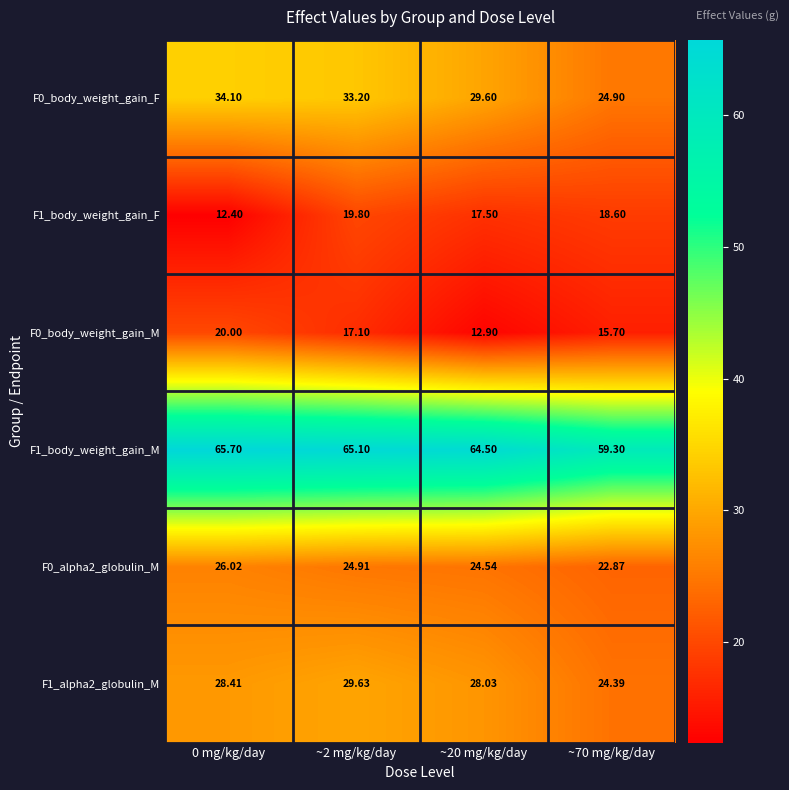

Is the value of F1_body_weight_gain_M at 0 mg/kg/day greater than the value of F0_alpha2_globulin_M at 0 mg/kg/day?

Yes